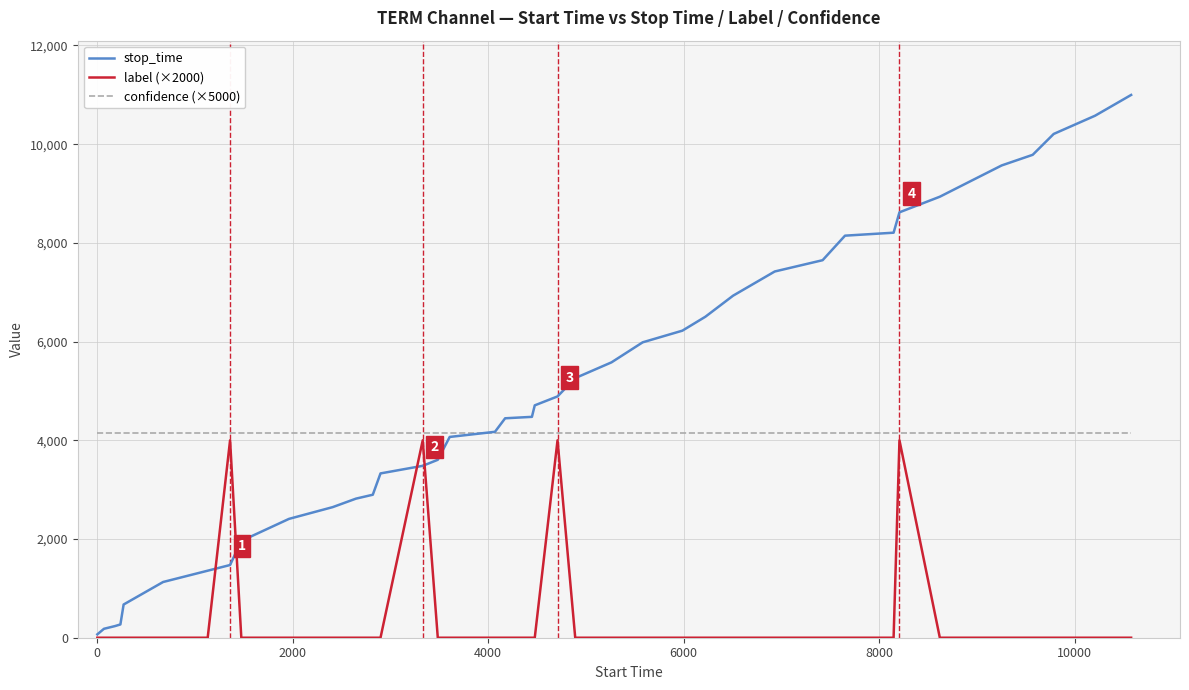

What is the maximum value shown in the chart?

10997.0